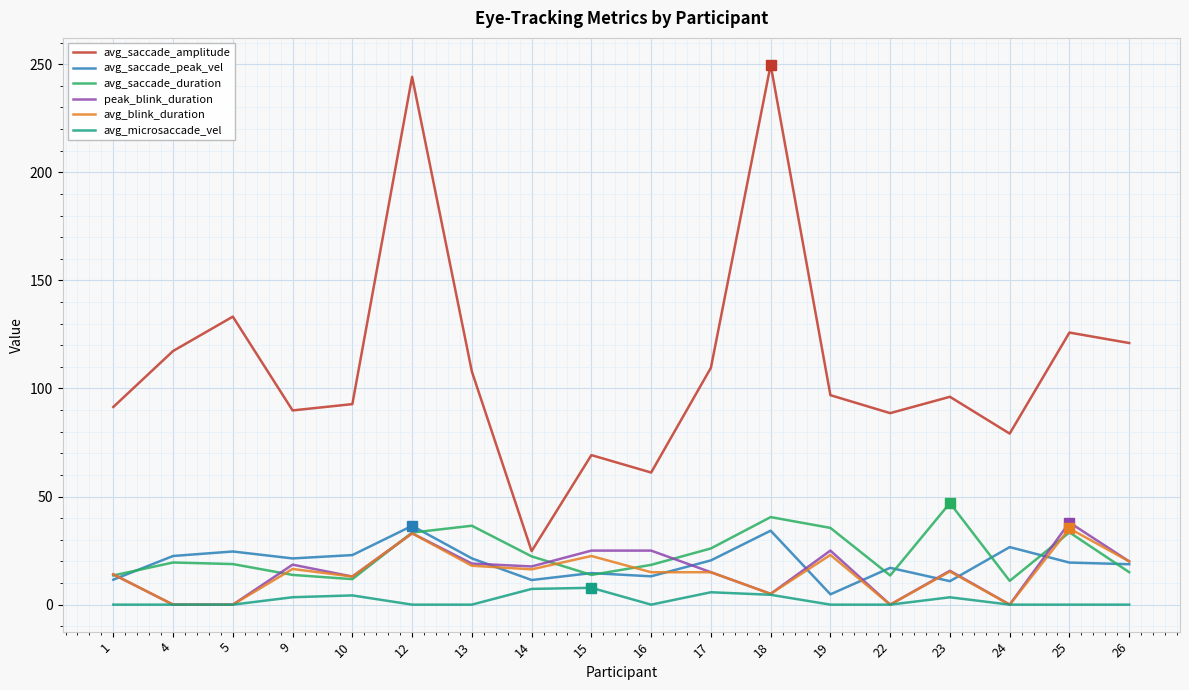

At which label does avg_saccade_peak_vel first exceed 20?

4